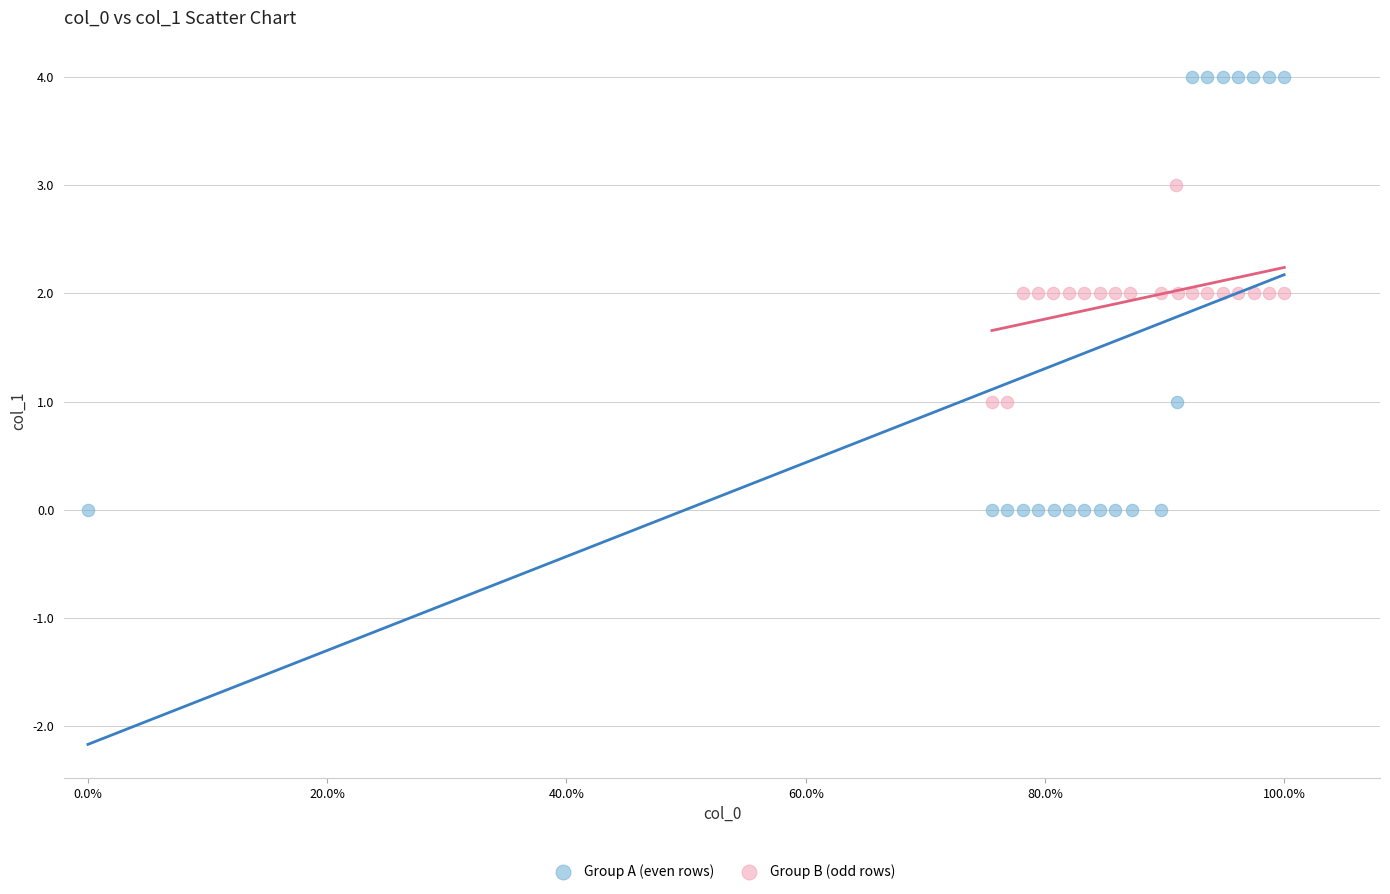

Which series reaches the maximum Y coordinate?

Group A (even rows)